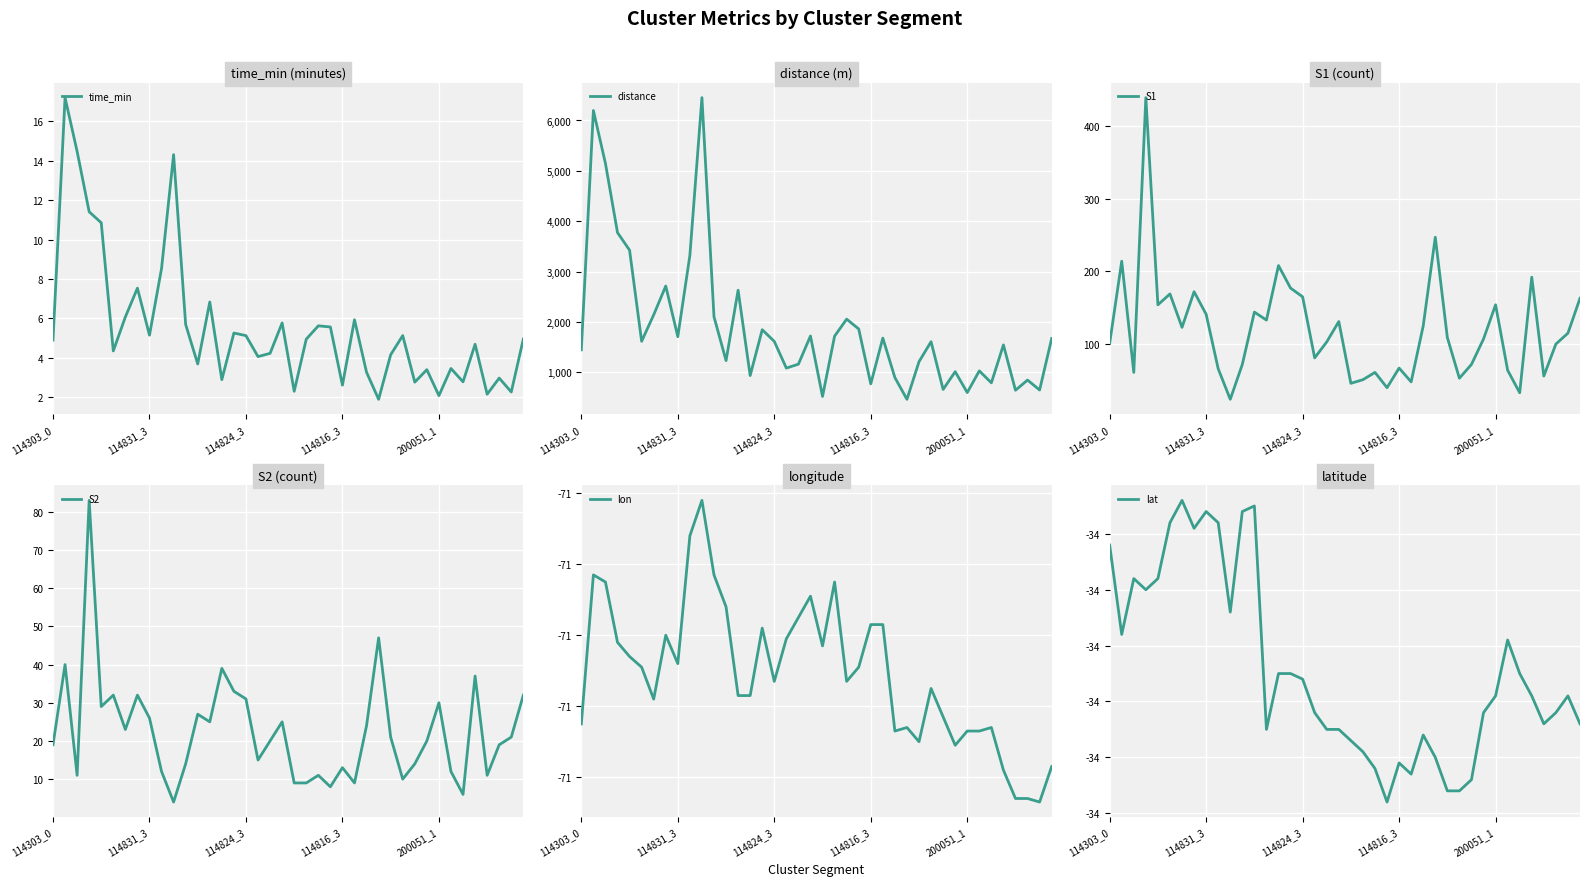

What is the minimum value for S1?

24